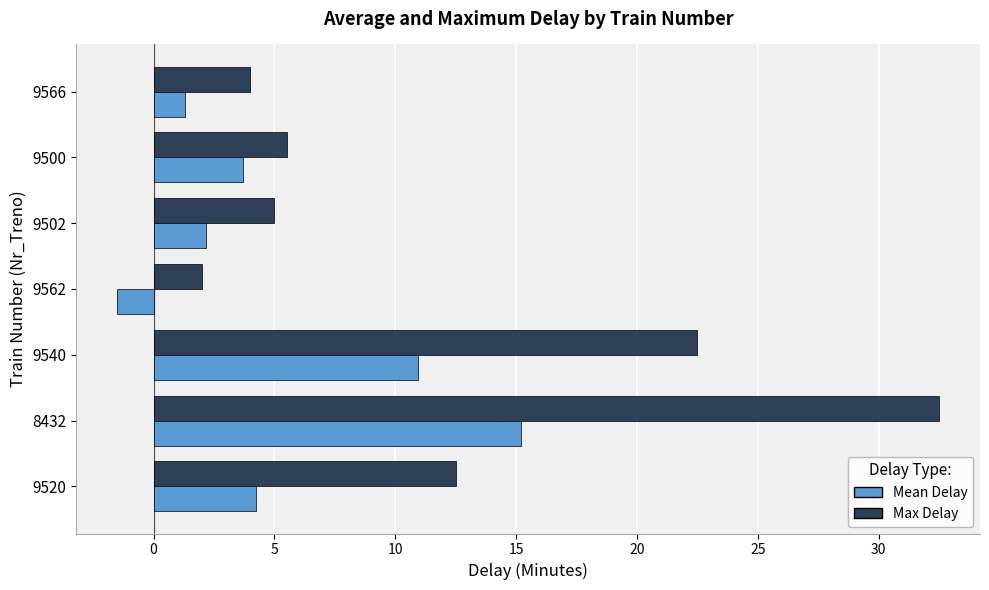

At which category is the sum across all series the highest?

8432